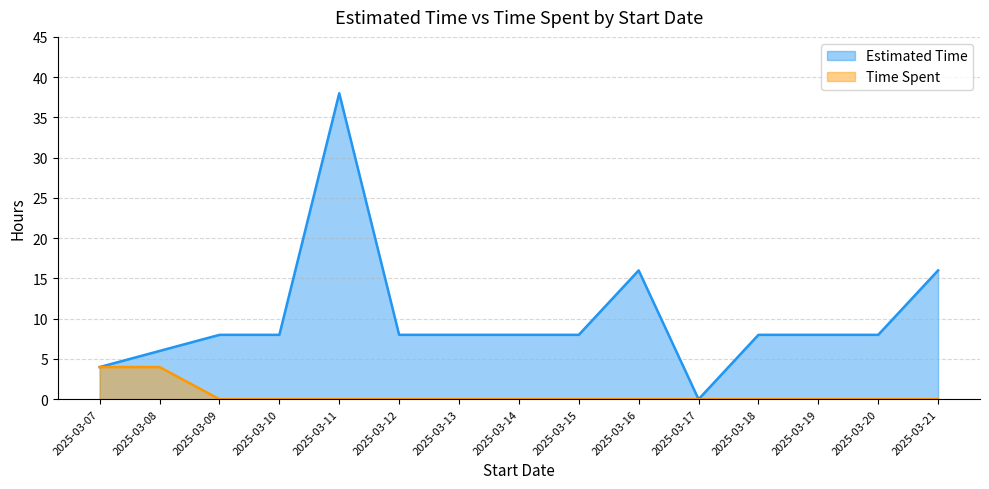

At which label does Estimated Time reach its minimum?

2025-03-17